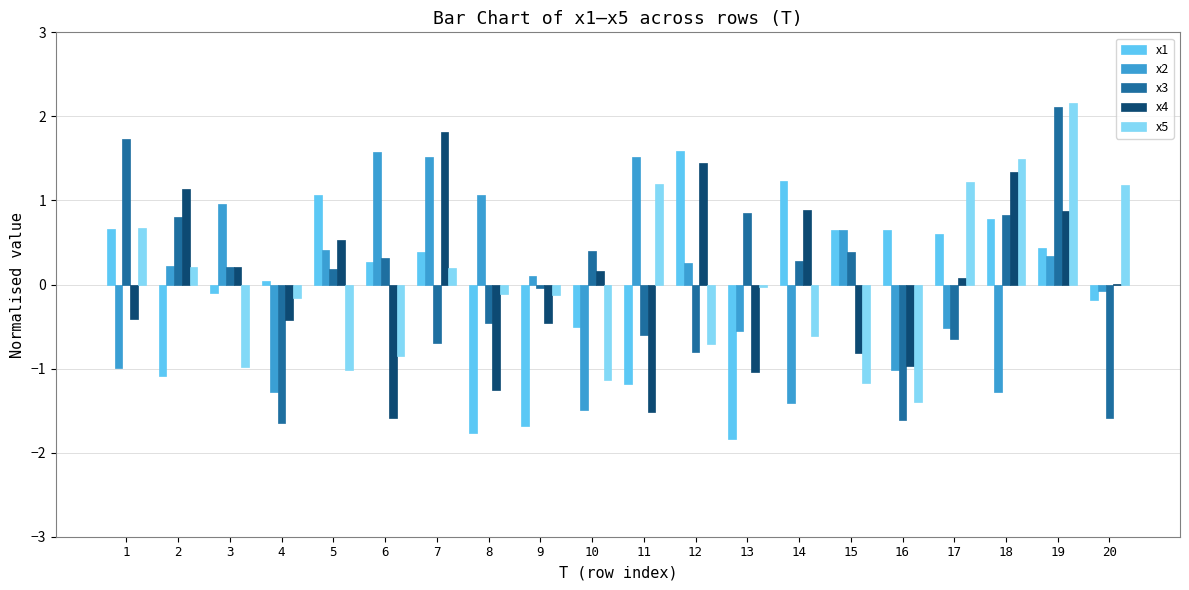

How many positive values does the x1 series have?

12